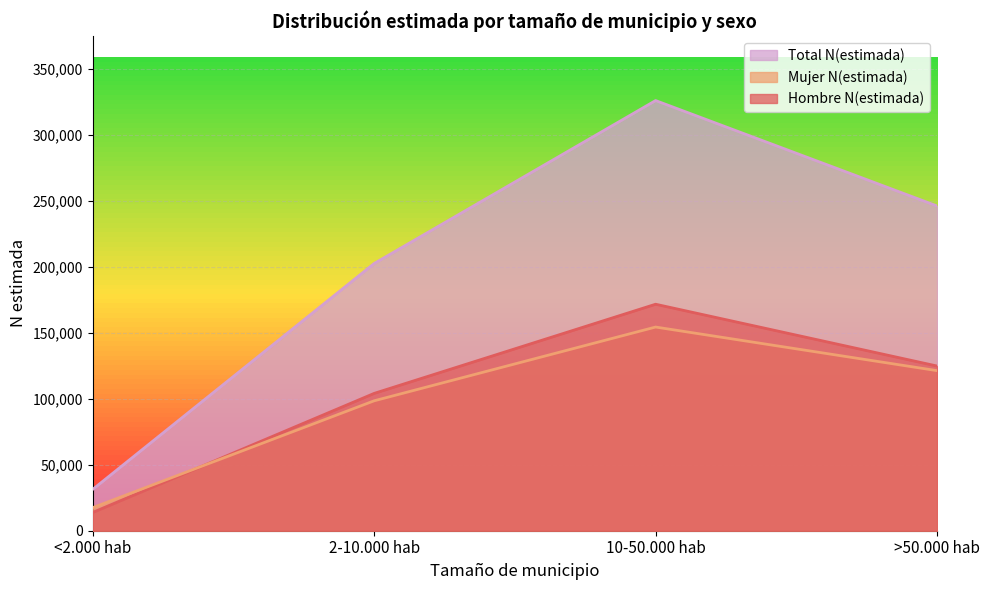

Between <2.000 hab and 10-50.000 hab, which is larger?

10-50.000 hab